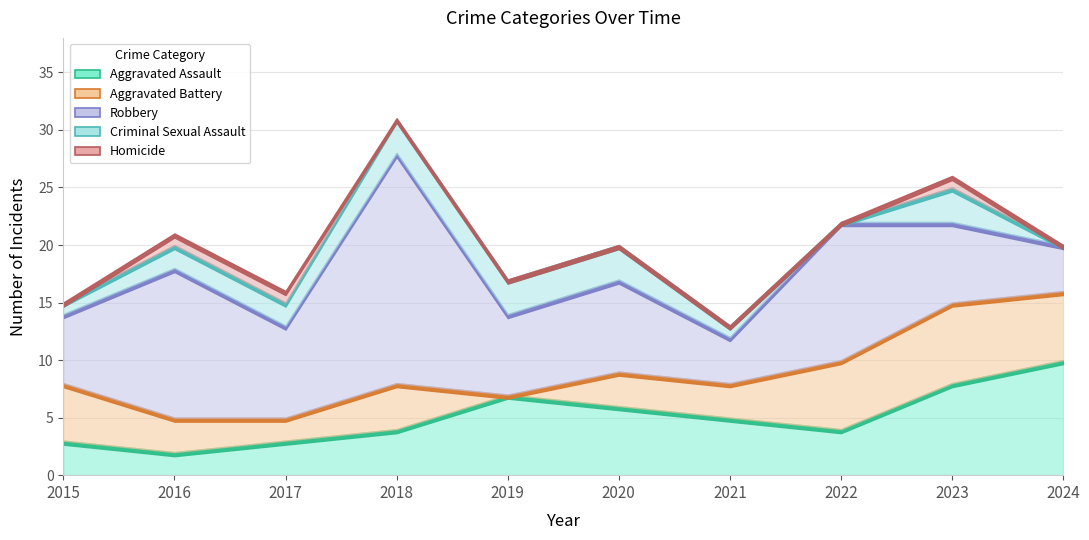

Reading left to right, what are all the values shown in this chart?

Aggravated Assault: 3	2	3	4	7	6	5	4	8	10
Aggravated Battery: 5	3	2	4	0	3	3	6	7	6
Robbery: 6	13	8	20	7	8	4	12	7	4
Criminal Sexual Assault: 1	2	2	3	3	3	1	0	3	0
Homicide: 0	1	1	0	0	0	0	0	1	0